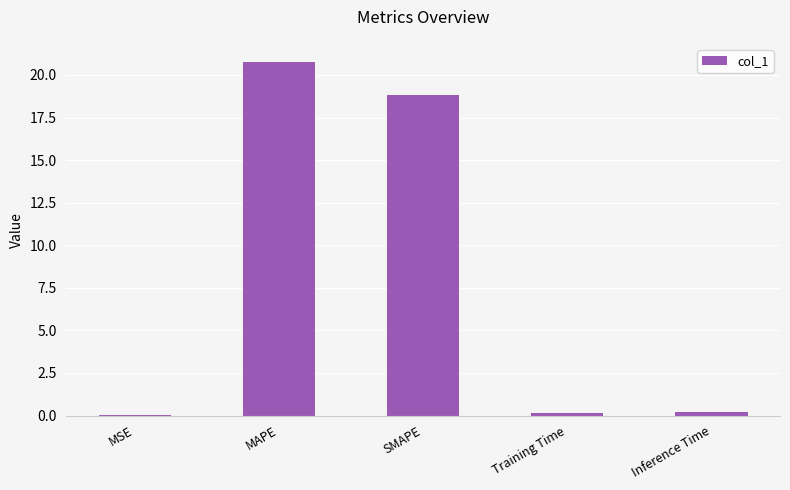

What is the change in value from SMAPE to Training Time?

-18.7